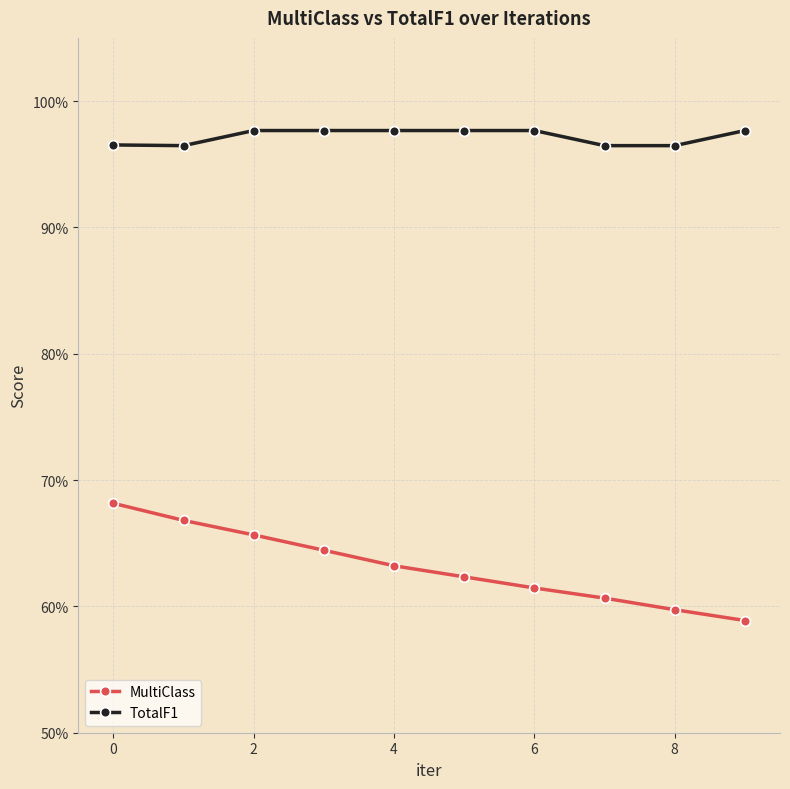

Does the chart have visible grid lines?

Yes